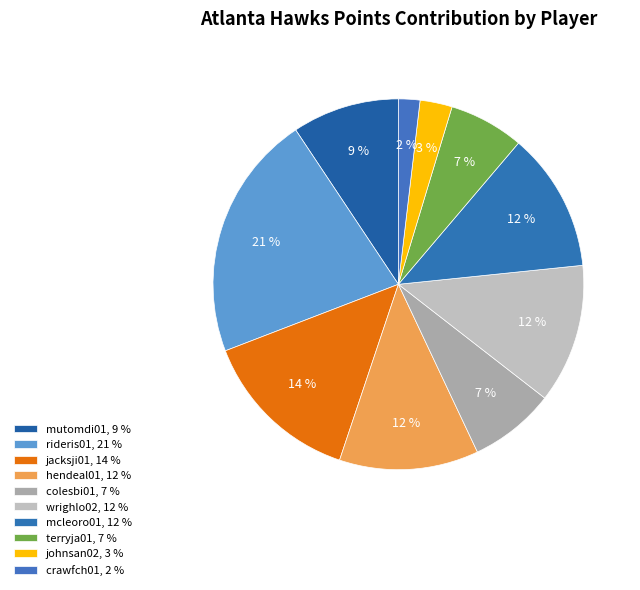

What is the change in value from jacksji01 to hendeal01?

-2